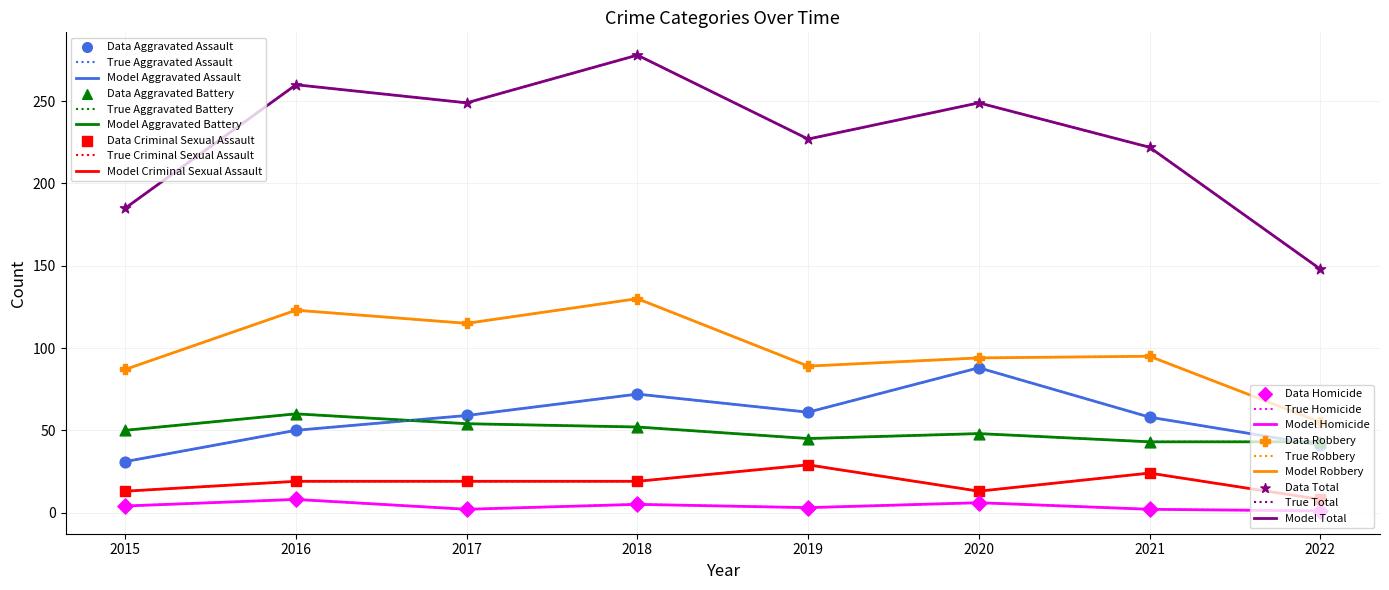

Is this an area chart (filled region under the line)?

No